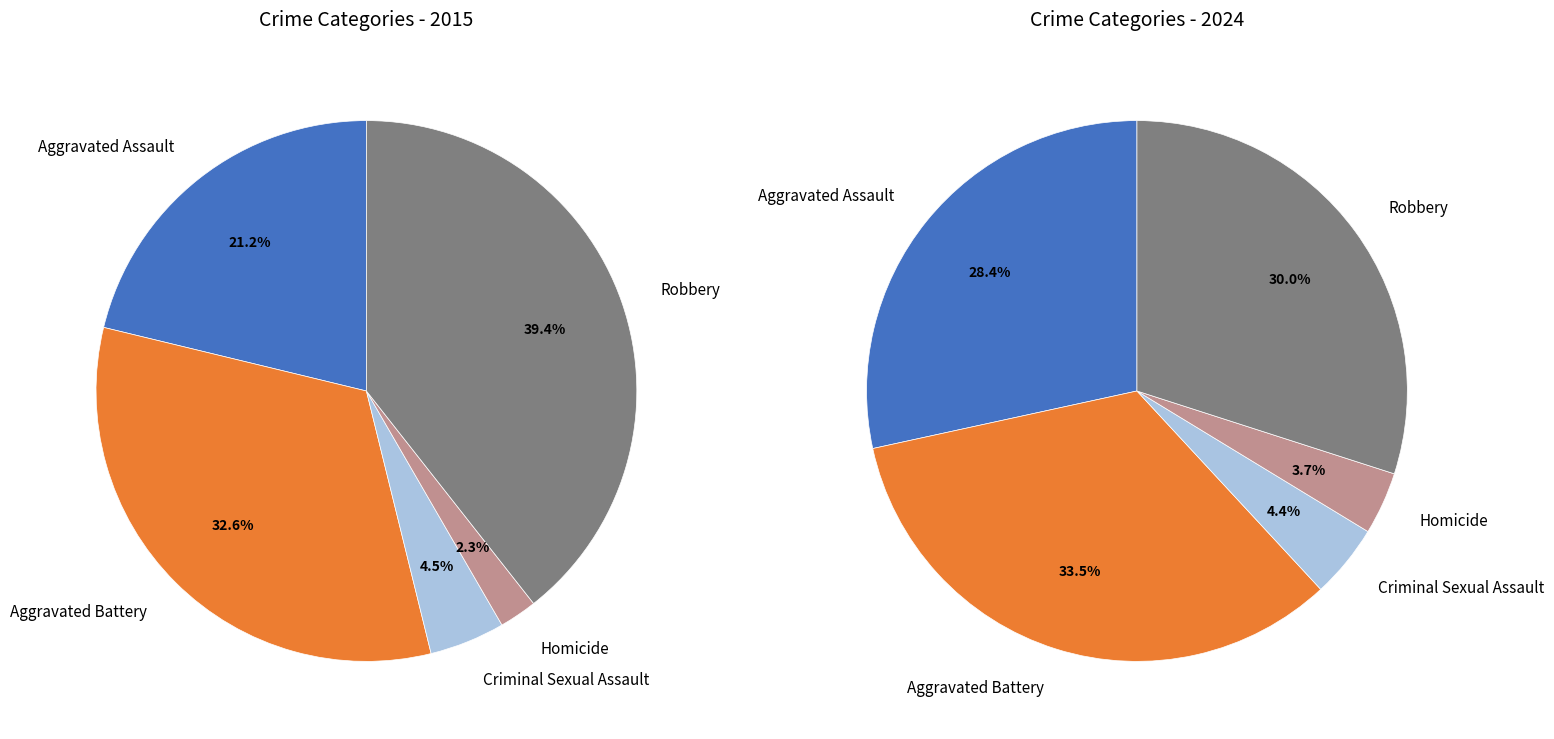

Does any single category account for the majority?

No